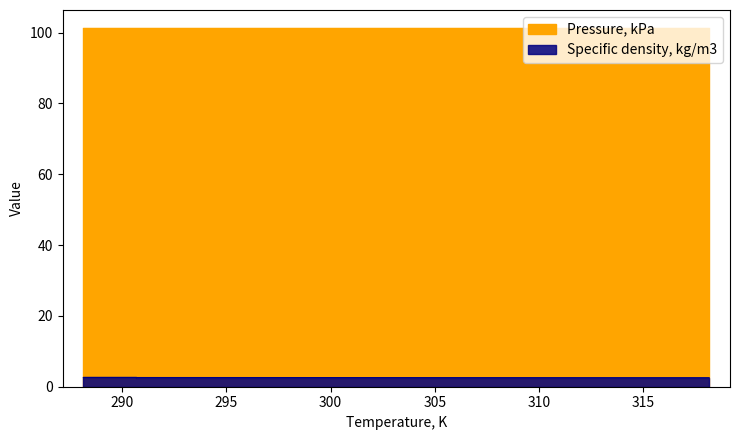

Rank the categories by value from highest to lowest.

288.15, 293.15, 298.15, 303.15, 308.15, 313.15, 318.15